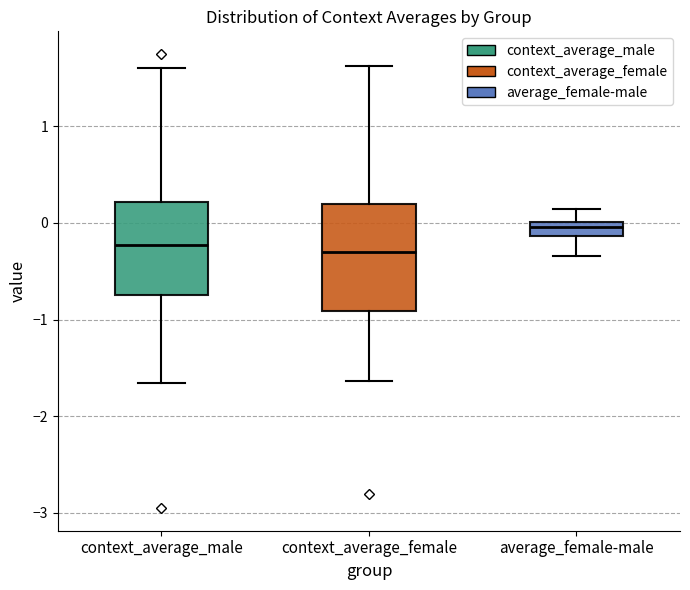

Where does the upper whisker of the box for context_average_male end on the y-axis? The values are not printed on the chart, so give them approximately, as read against the axis.

1.6